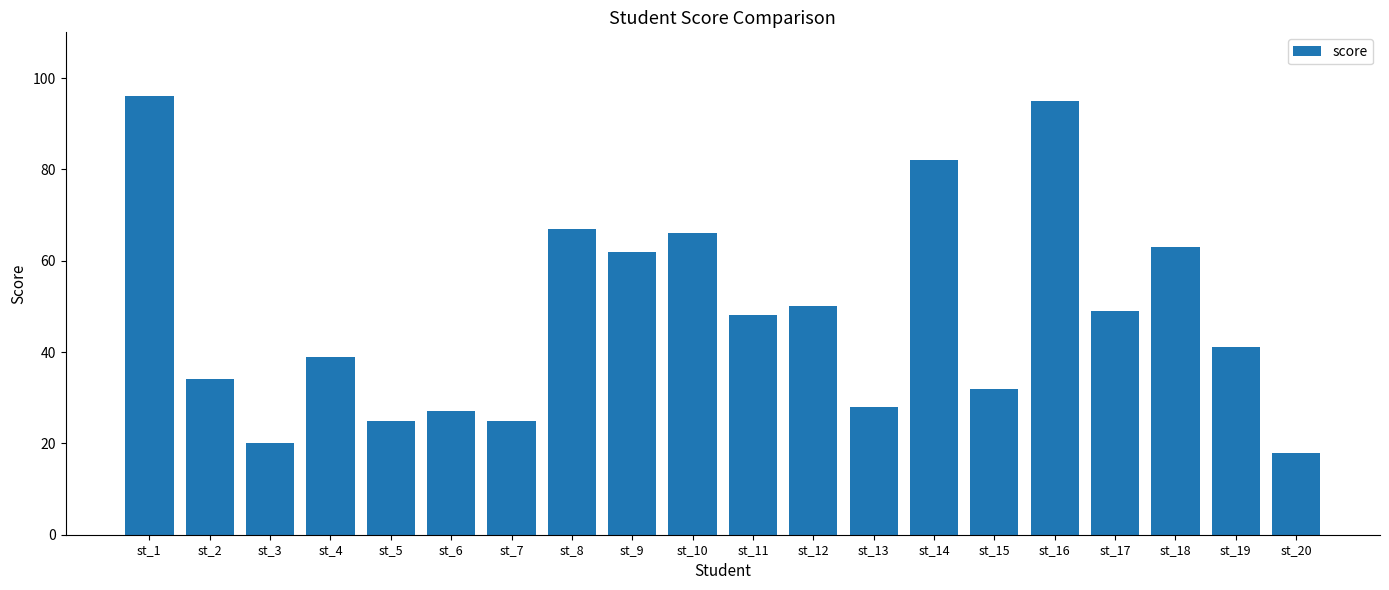

Which has a higher value, st_15 or st_1?

st_1